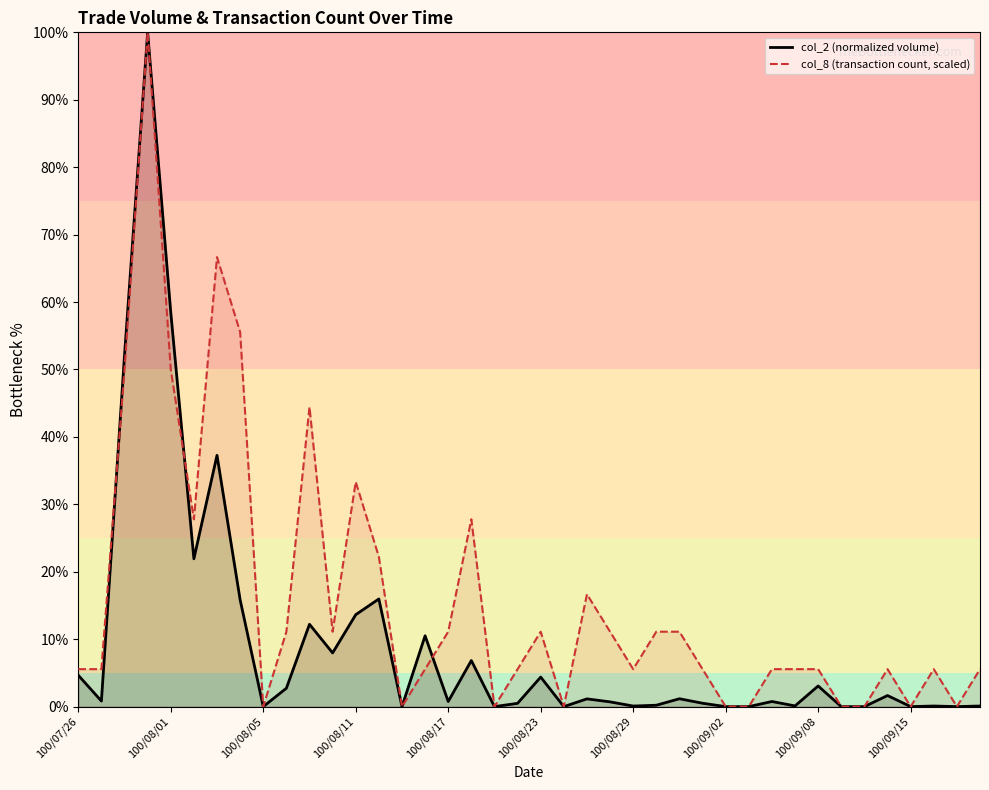

Is it true that col_8 (transaction count, scaled) equals 5.6 at 30?

True